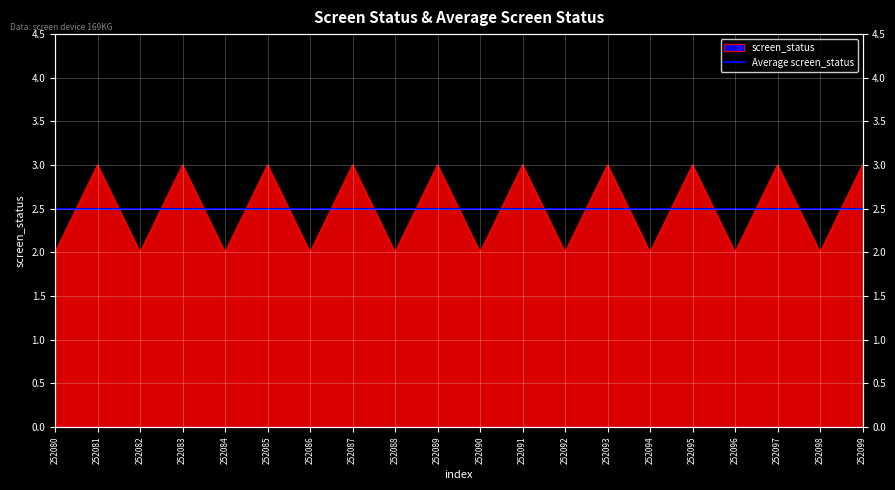

The chart shows a value of 1 at 252099. True or false?

False